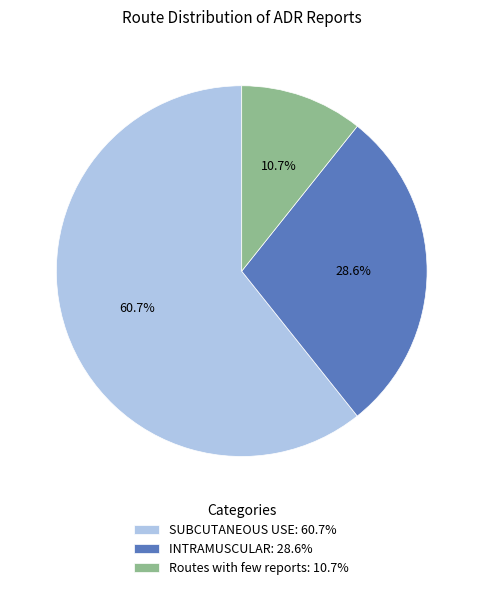

Which slice is the smallest?

Routes with few reports